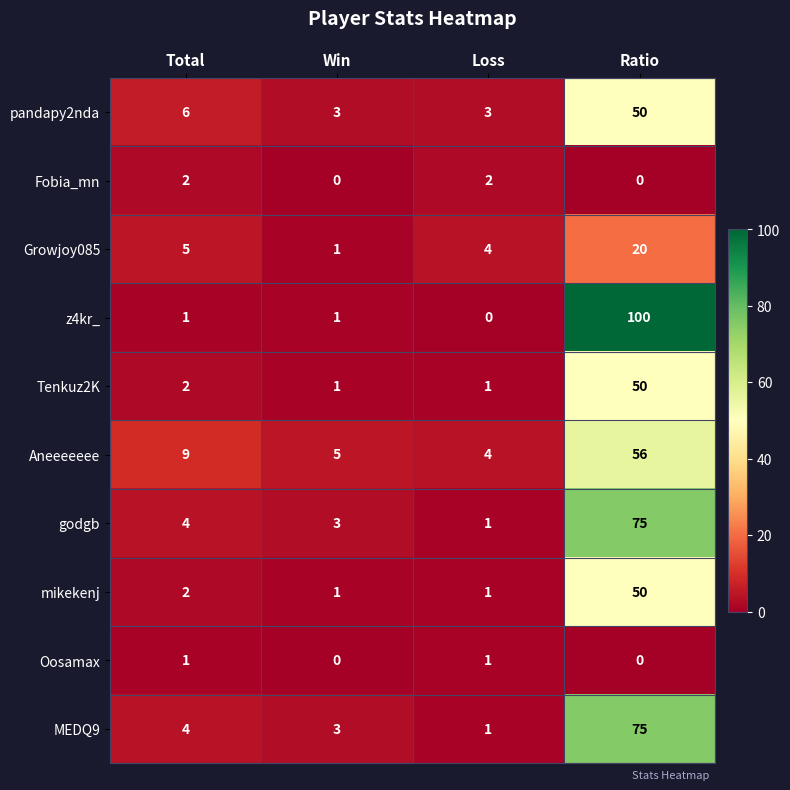

What is the difference between the highest and lowest values at Ratio?

100